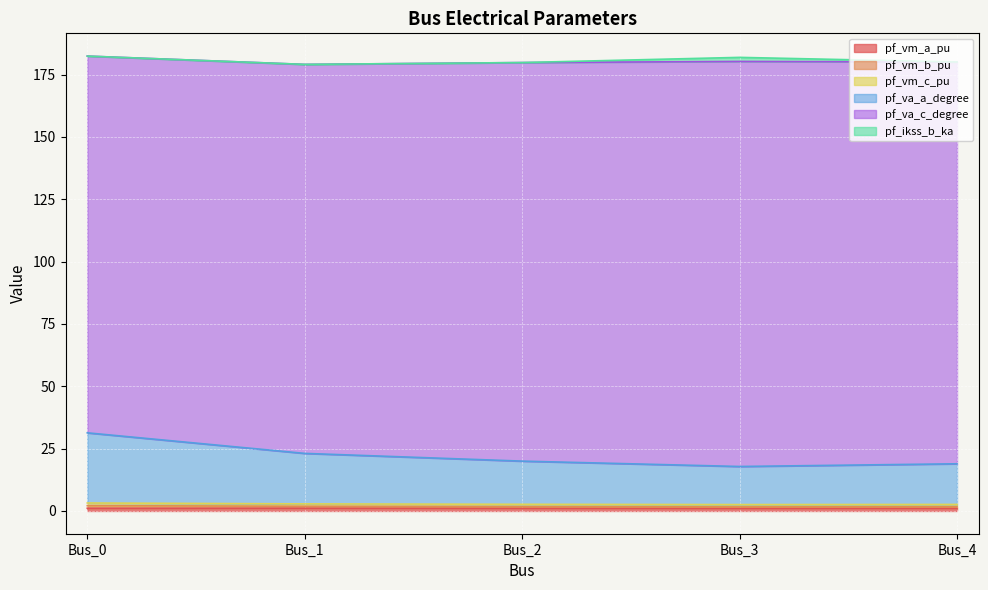

At which category does the chart reach its minimum across all series?

Bus_3